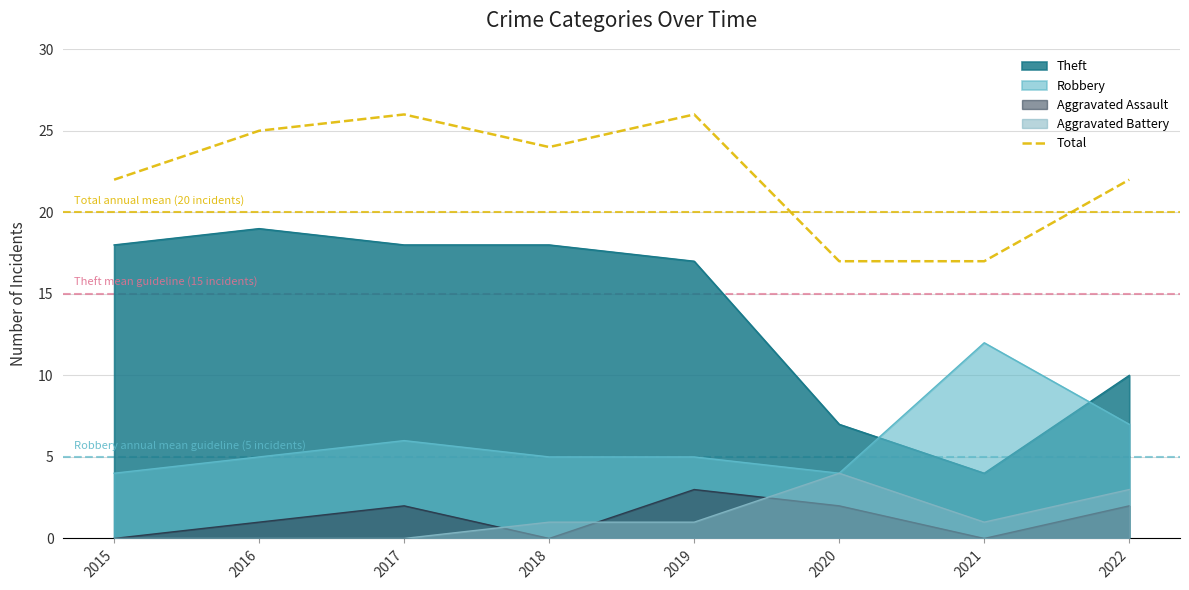

Which has a higher value, 2020 or 2019?

2019